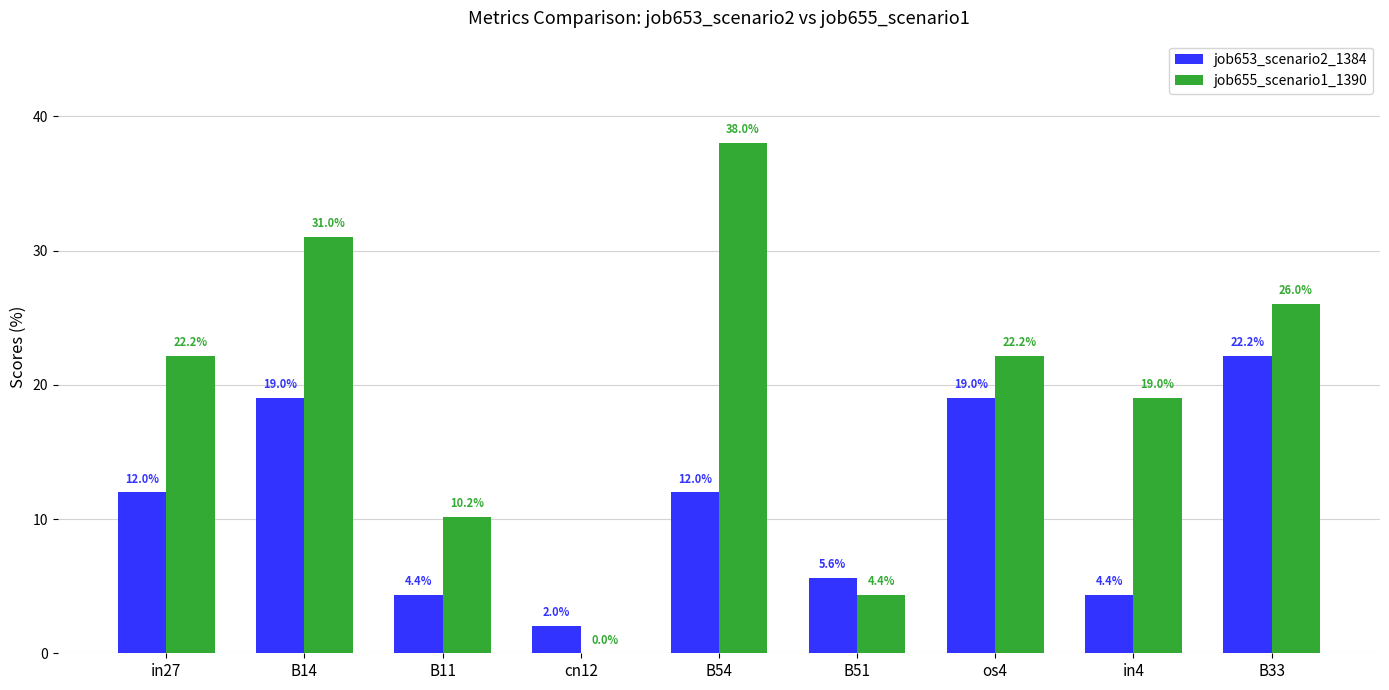

The value of job655_scenario1_1390 at B14 is 31.0. True or false?

True